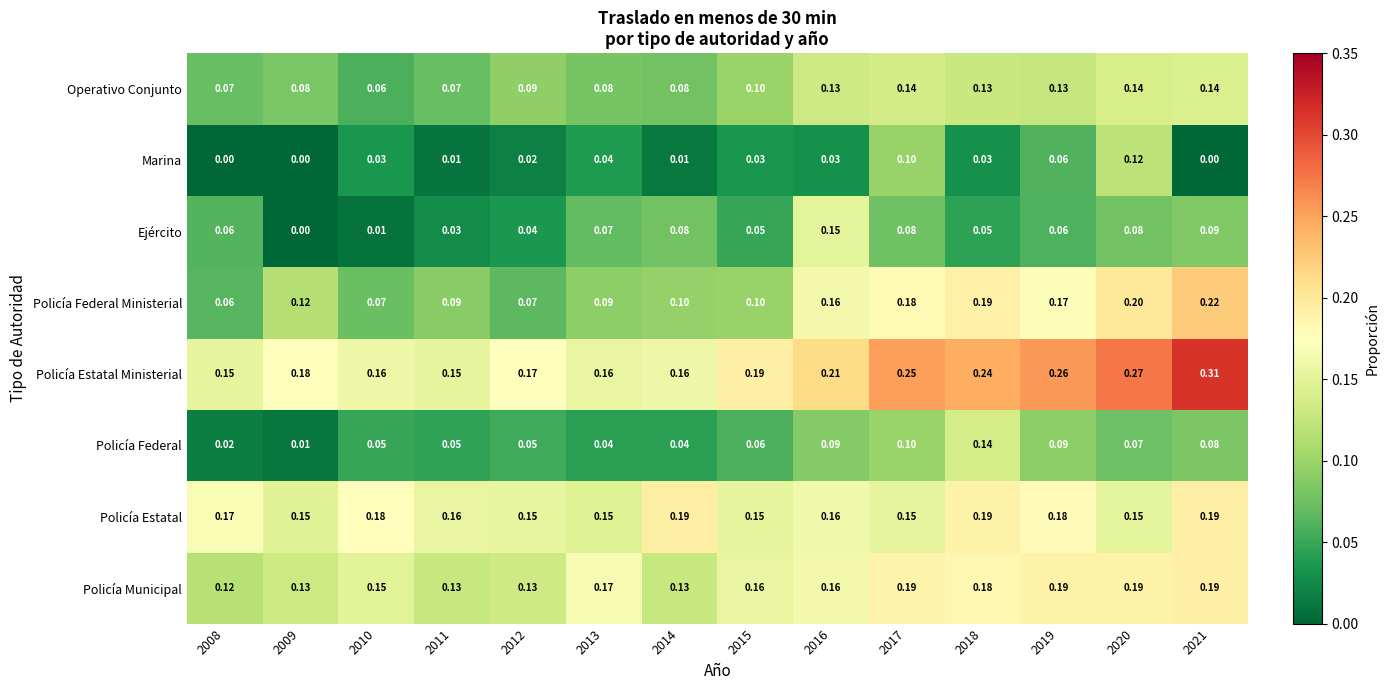

How many series are shown in this chart?

8